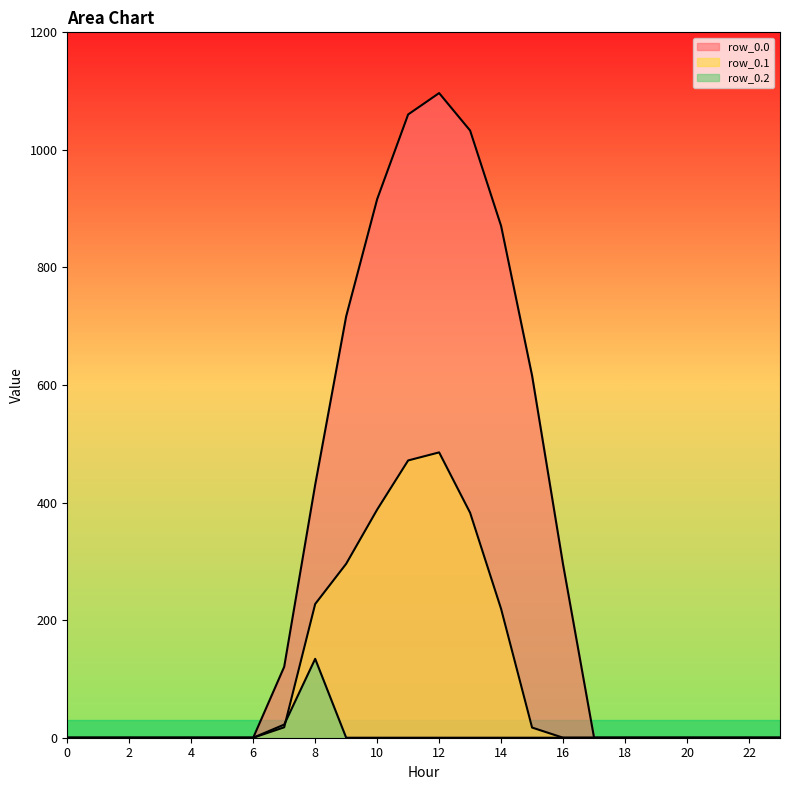

Reading left to right, transcribe all the data shown in this chart.

row_0.0: 0=0.0	1=0.0	2=0.0	3=0.0	4=0.0	5=0.0	6=0.0	7=120.6	8=430.3	9=716.9	10=916.2	11=1060.3	12=1096.7	13=1032.9	14=870.6	15=615.9	16=294.5	17=0.0	18=0.0	19=0.0	20=0.0	21=0.0	22=0.0	23=0.0
row_0.1: 0=0.0	1=0.0	2=0.0	3=0.0	4=0.0	5=0.0	6=0.0	7=17.7	8=227.5	9=295.9	10=388.1	11=471.7	12=485.4	13=382.7	14=219.2	15=17.3	16=0.0	17=0.0	18=0.0	19=0.0	20=0.0	21=0.0	22=0.0	23=0.0
row_0.2: 0=0.0	1=0.0	2=0.0	3=0.0	4=0.0	5=0.0	6=0.0	7=22.3	8=134.2	9=0.0	10=0.0	11=0.0	12=0.0	13=0.0	14=0.0	15=0.0	16=0.0	17=0.0	18=0.0	19=0.0	20=0.0	21=0.0	22=0.0	23=0.0